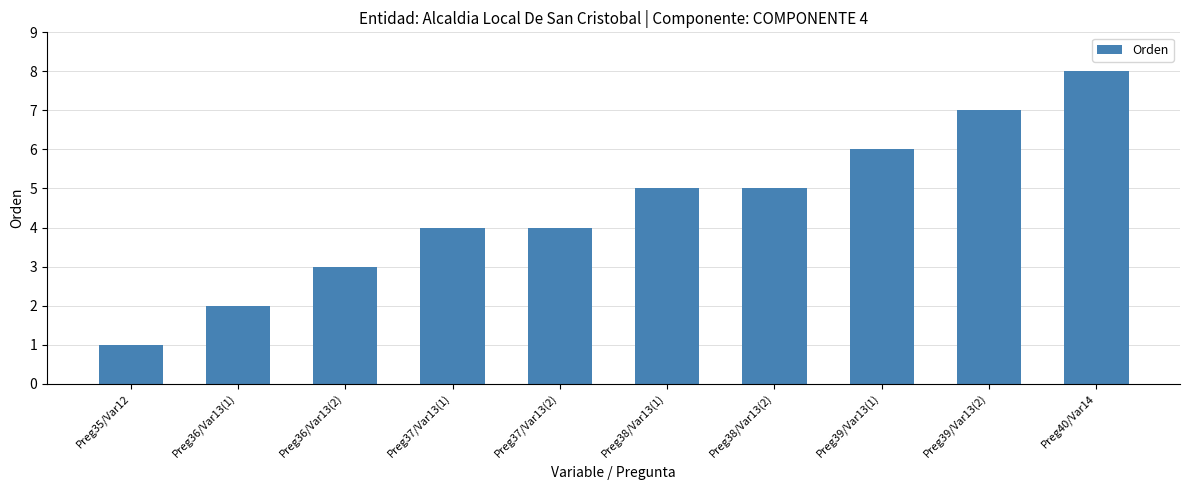

What is the ratio of the value at Preg37/Var13(1) to the value at Preg37/Var13(2)?

1.0